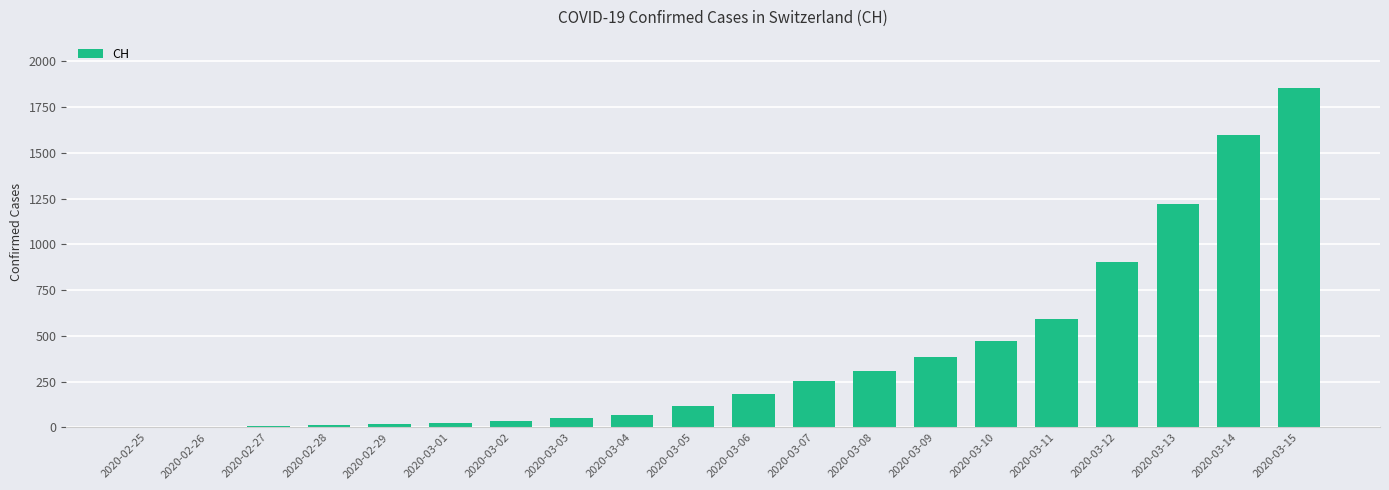

Does the chart contain stacked bars?

No